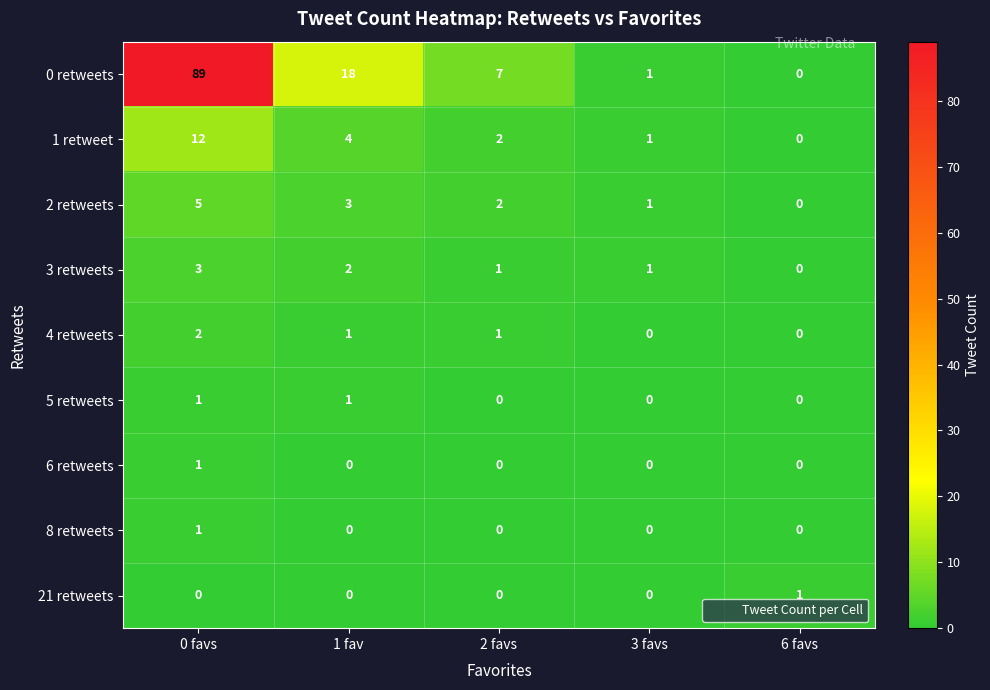

What is the difference between the second highest and second lowest values in the 1 retweet series?

3